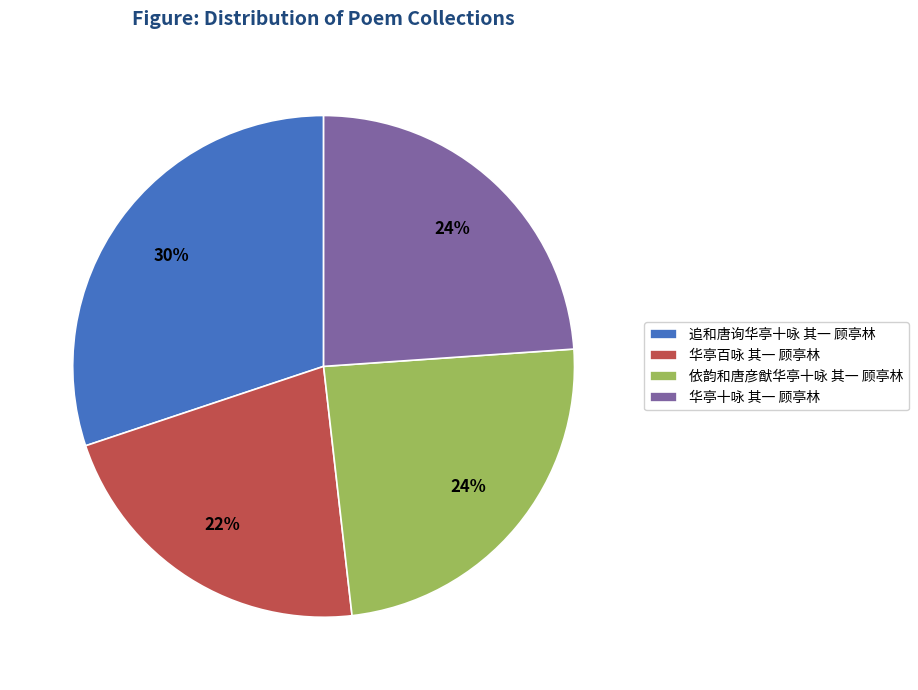

Approximately how many times larger is the value at 华亭十咏 其一 顾亭林 compared to 追和唐询华亭十咏 其一 顾亭林?

0.8